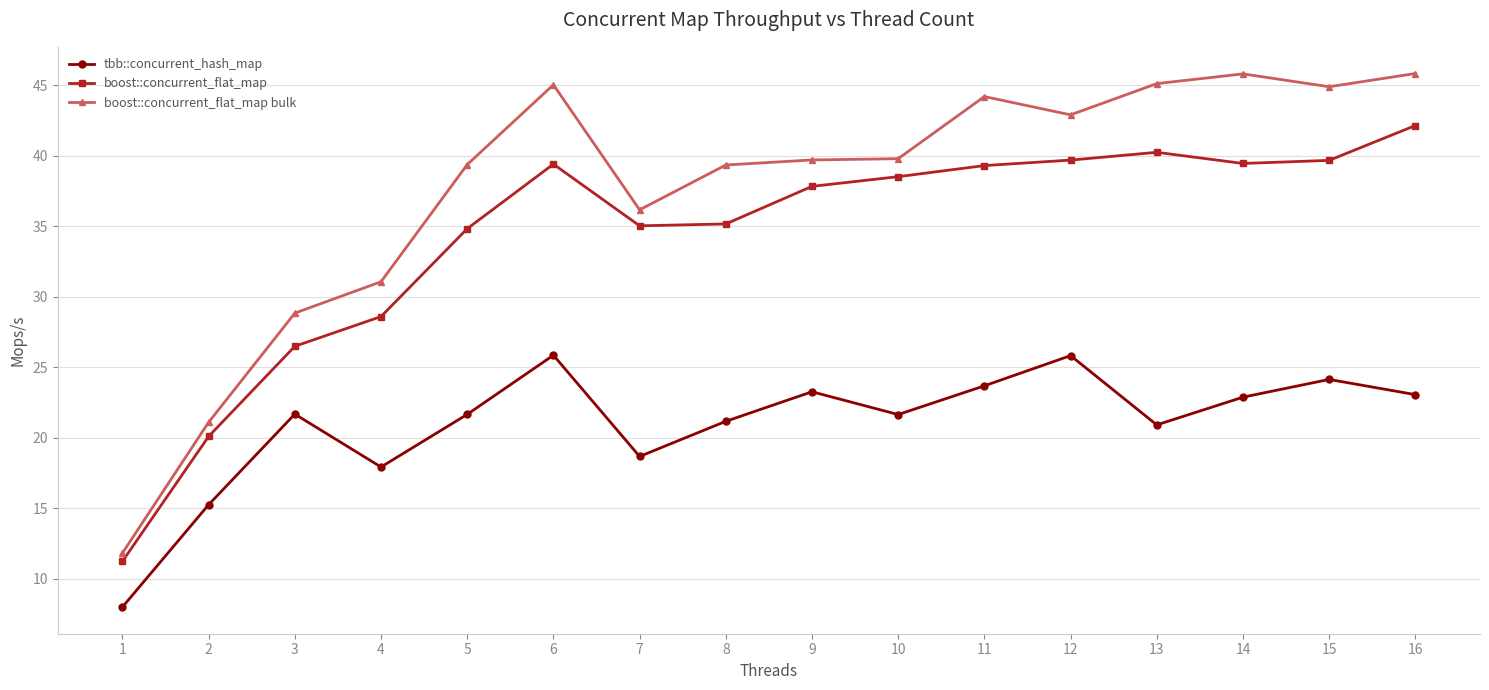

True or false: boost::concurrent_flat_map and tbb::concurrent_hash_map cross at least once.

False